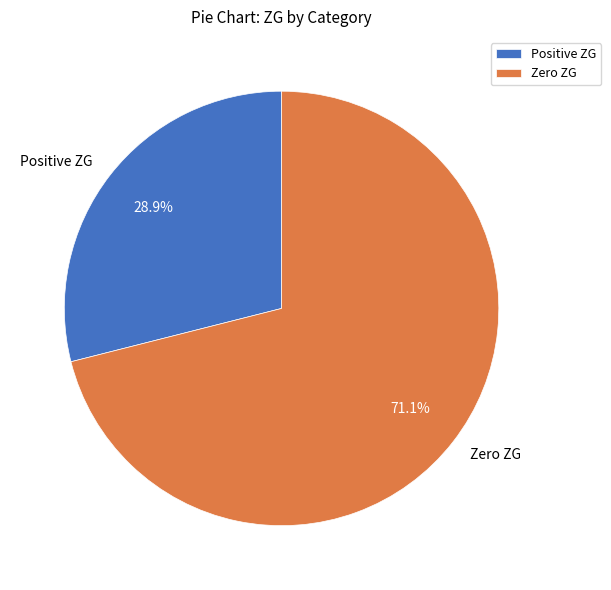

What is the smallest slice in the pie chart?

Positive ZG